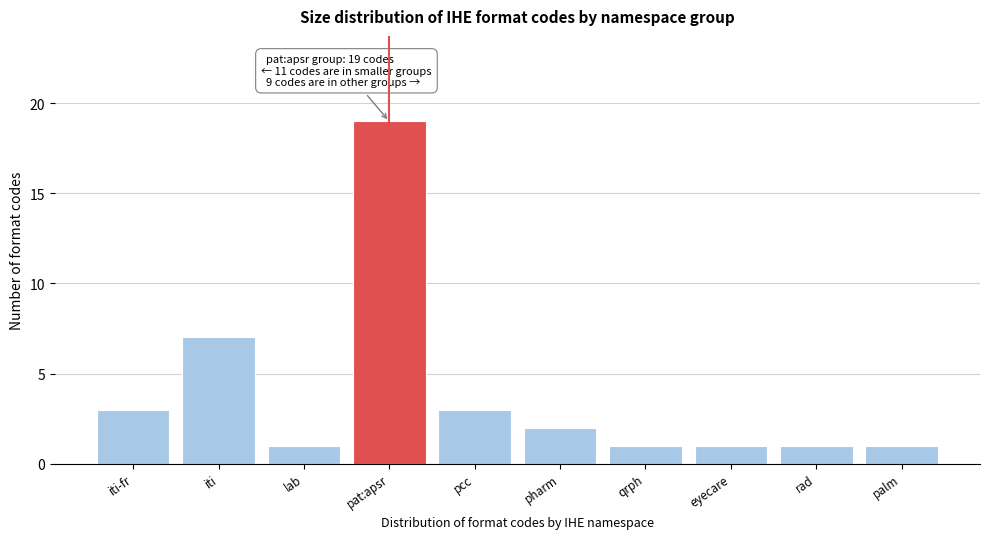

Reading left to right, extract all data points from this chart.

3	7	1	19	3	2	1	1	1	1